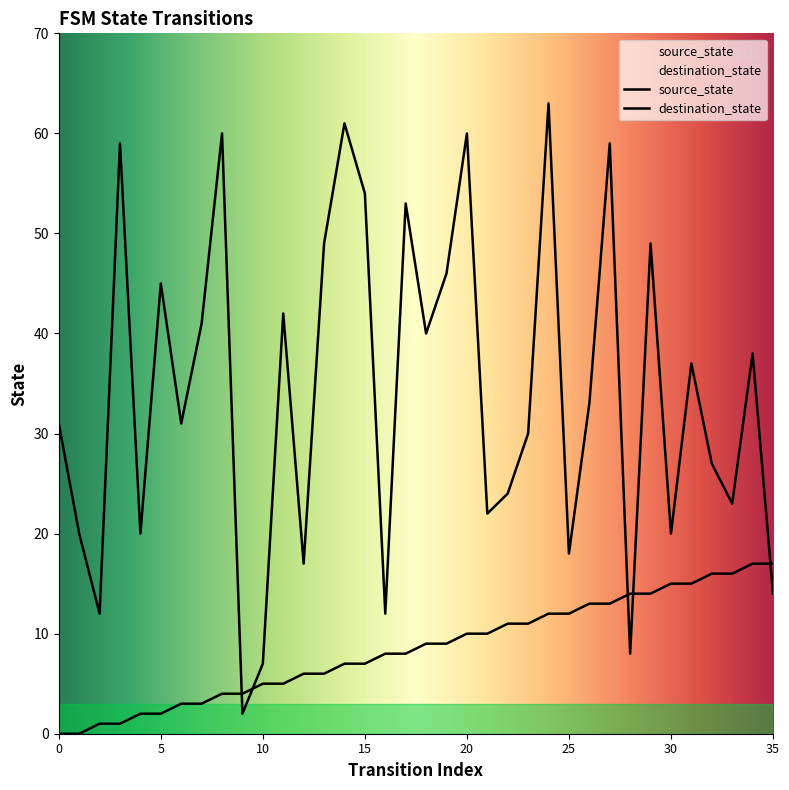

What value does the source_state series have at 7?

3